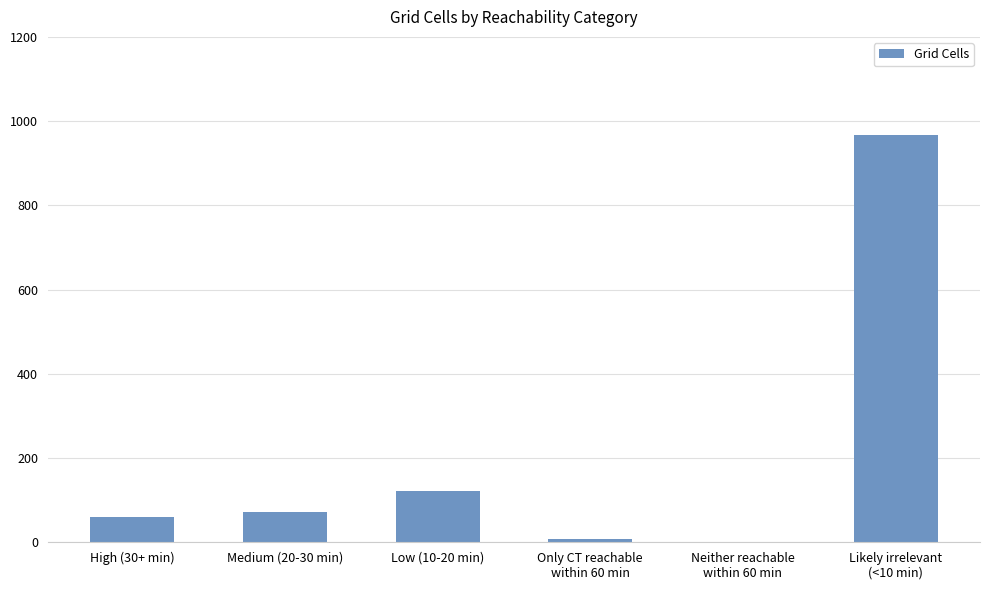

The chart shows a value of 73 at Medium (20-30 min). True or false?

True